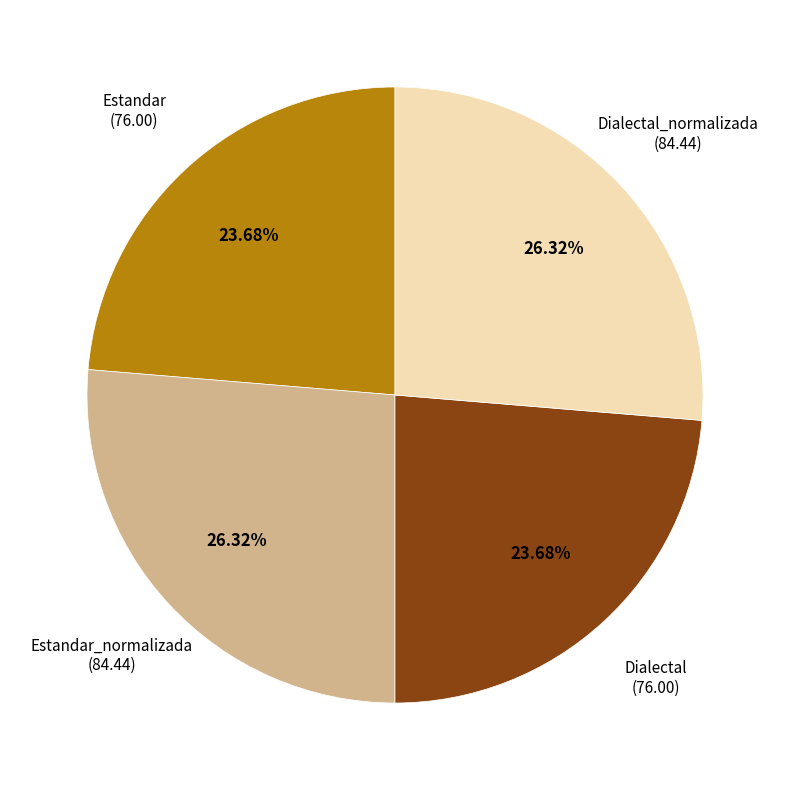

Does any single category account for the majority?

No